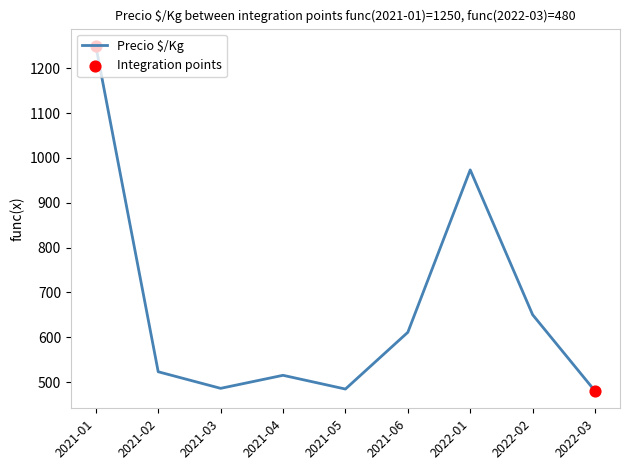

What is the ratio of the value at 2022-01 to the value at 2022-02?

1.5